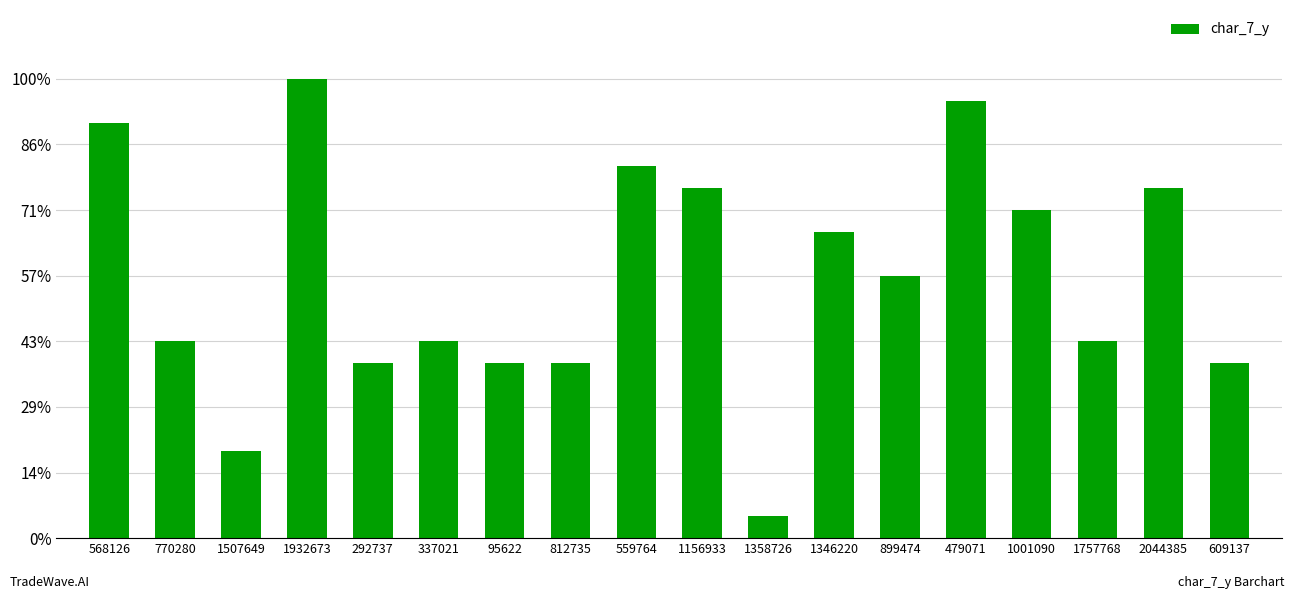

What is the change in value from 95622 to 1757768?

+1